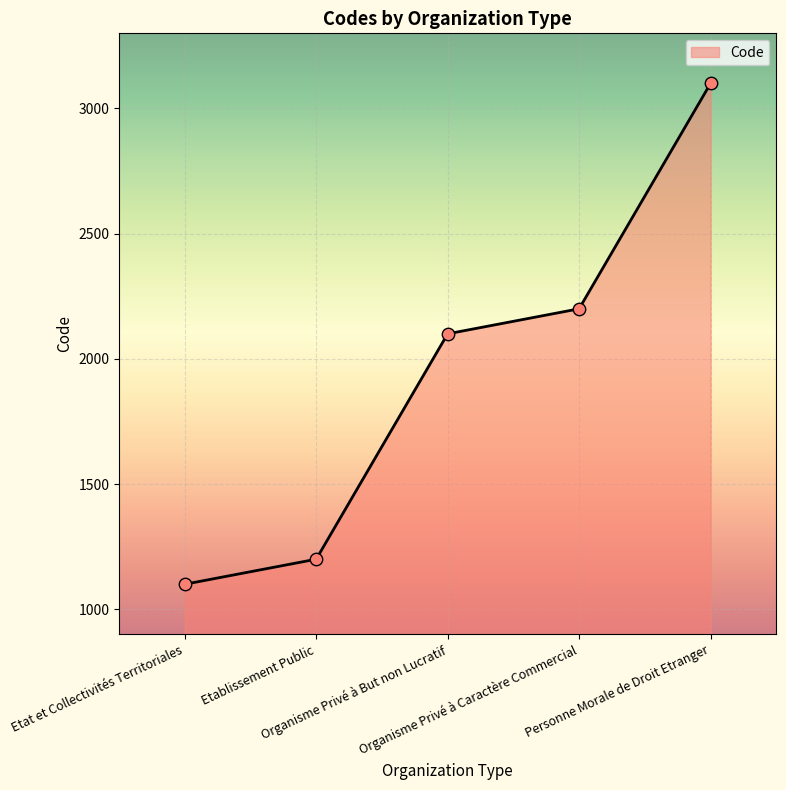

What is the ratio of the value at Etat et Collectivités Territoriales to the value at Organisme Privé à But non Lucratif?

0.5